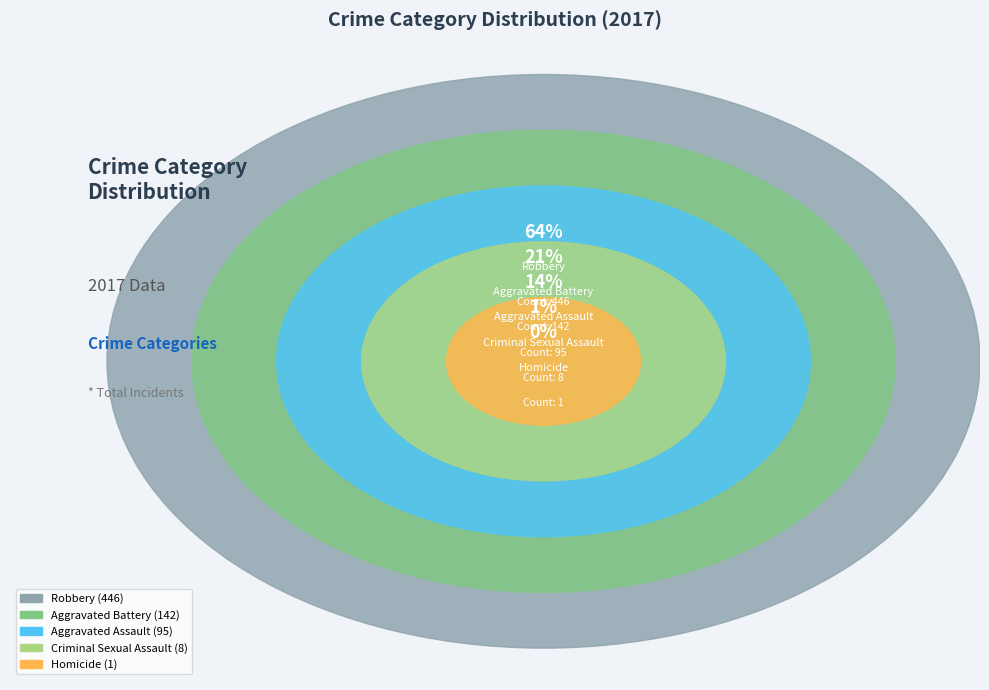

How many slices are in this pie chart?

5